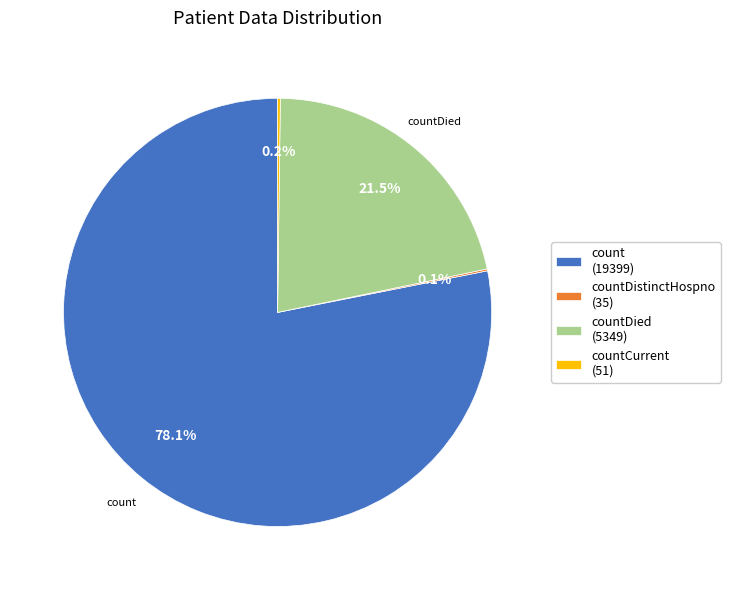

Does any single category account for the majority?

Yes